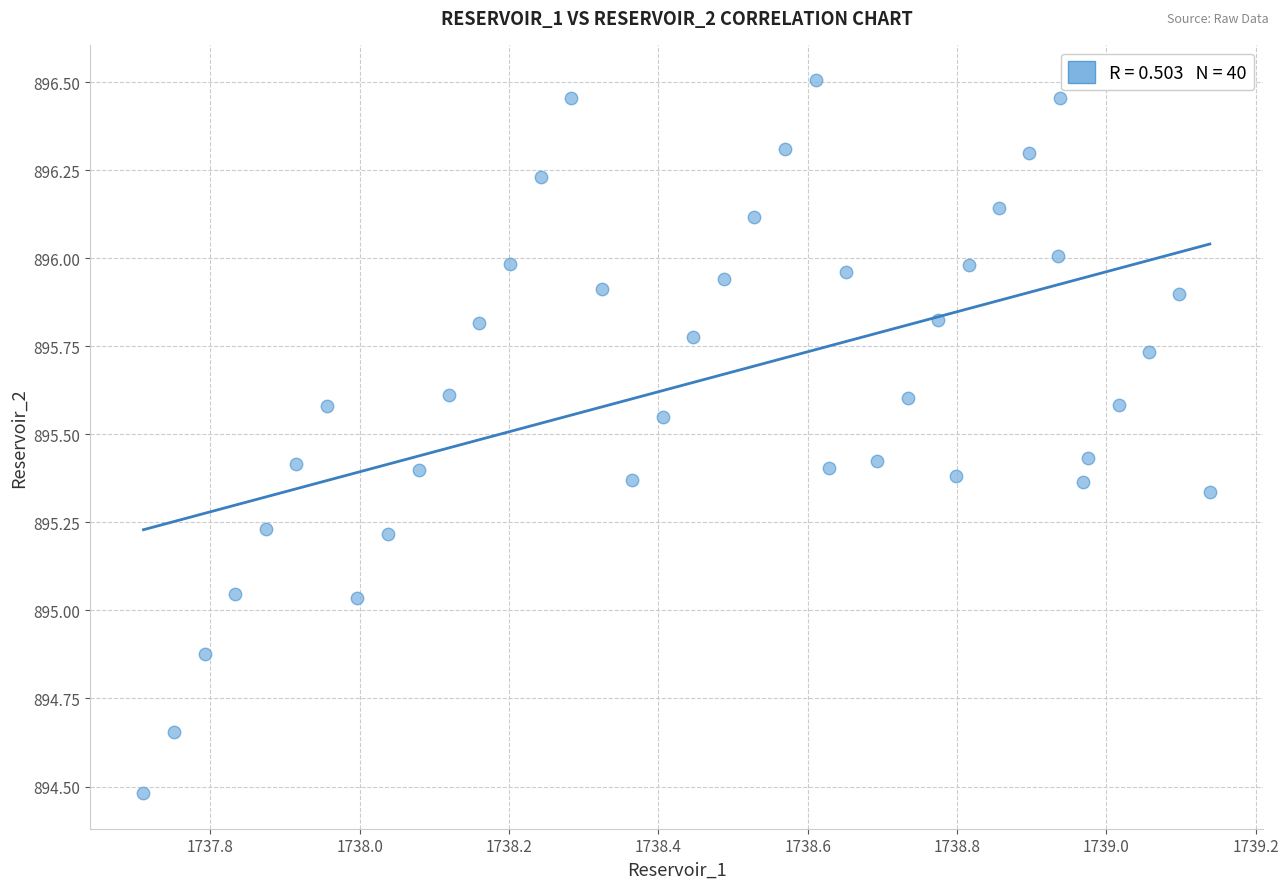

What is the range of X values (max minus min)?

1.4